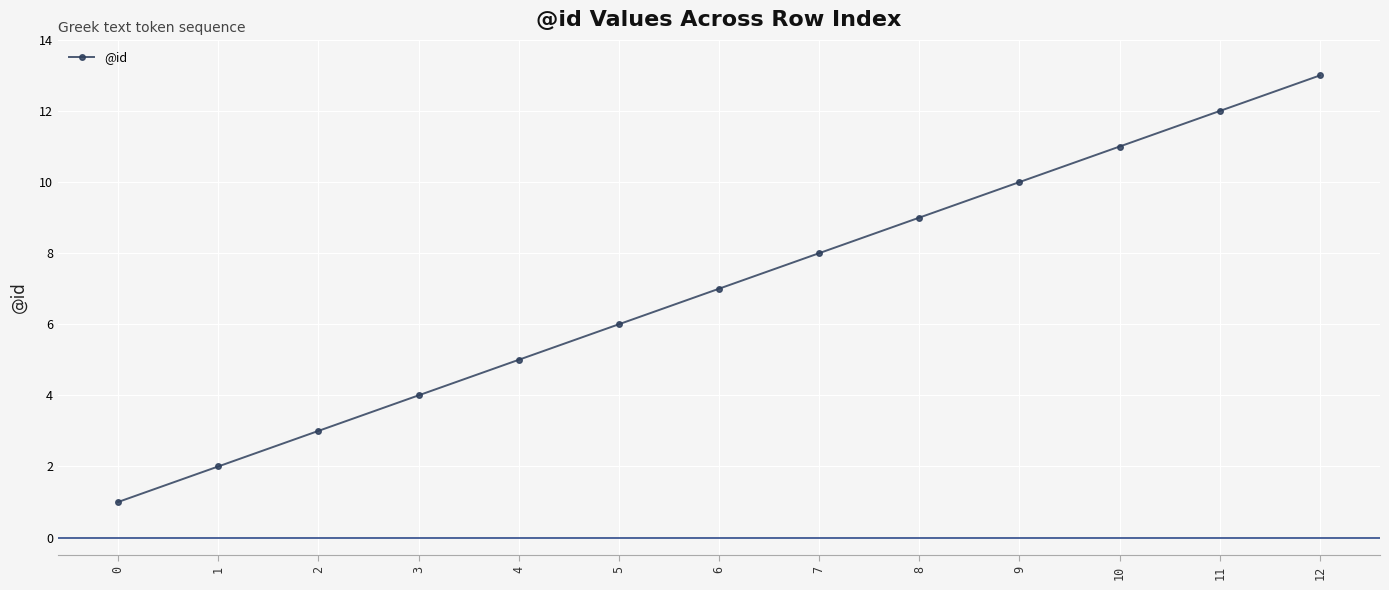

What is the value of the 4th point from the left?

4